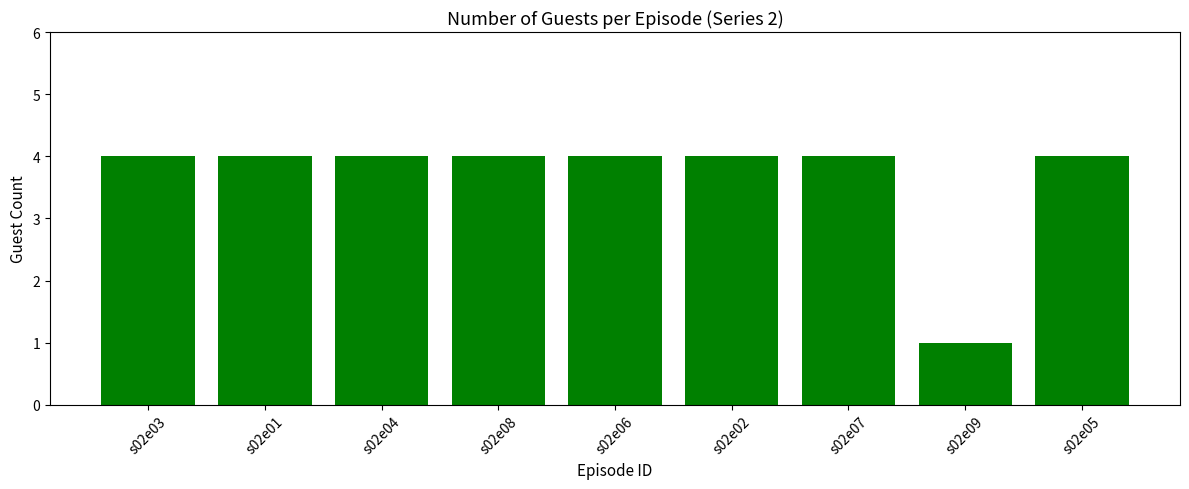

What is the approximate value at s02e05?

4